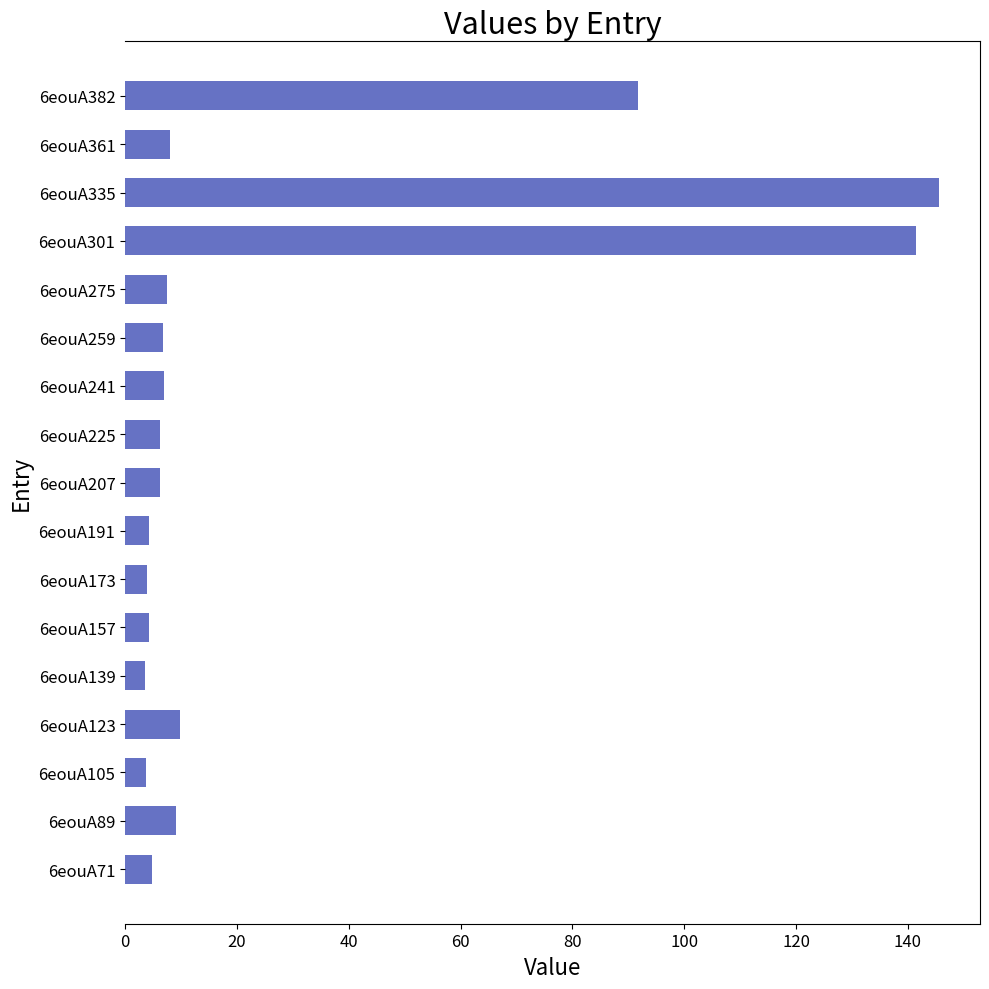

Where is the data nearest to the value 74?

6eouA382